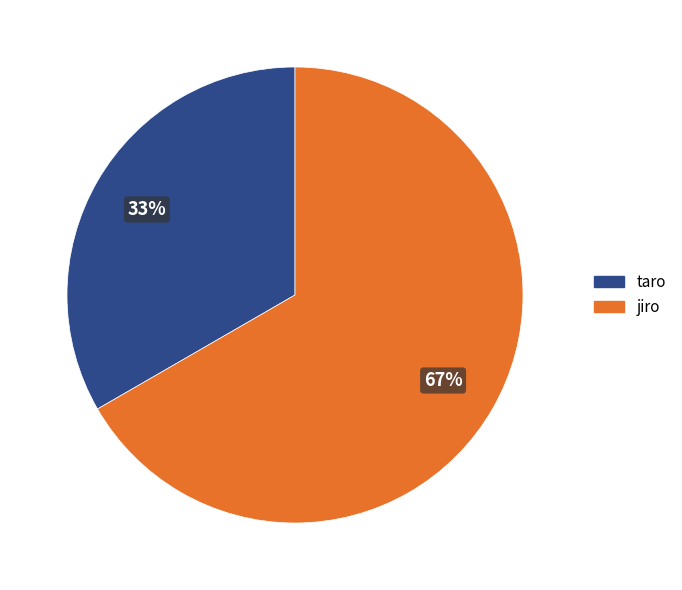

To the nearest percent, what is the average slice percentage?

50%